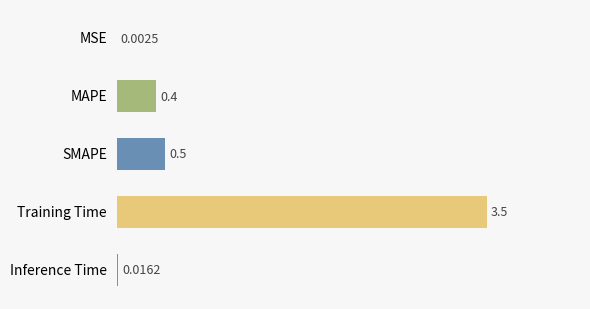

Are the bars grouped side by side (vs. stacked)?

No